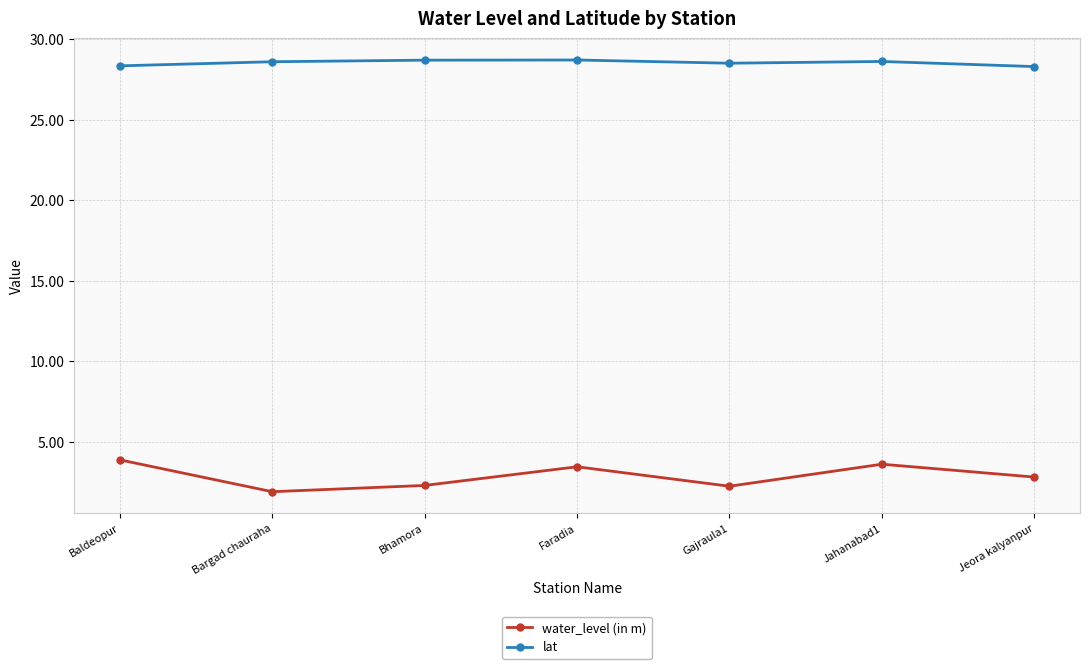

In water_level (in m), how many points are higher than both neighbors (excluding endpoints)?

2